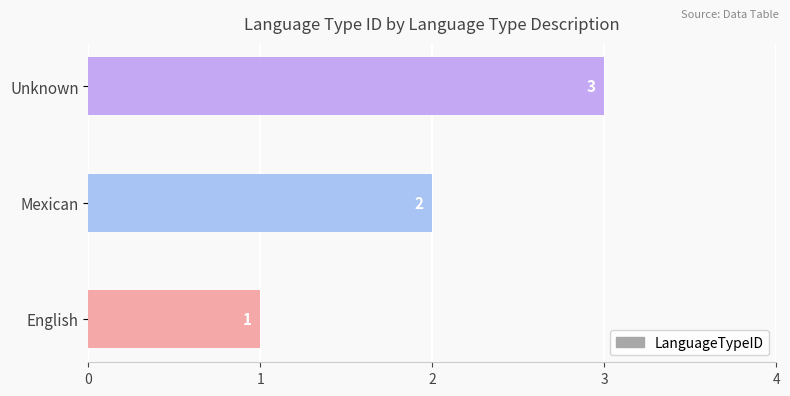

What is the sum of the values at English and Unknown?

4